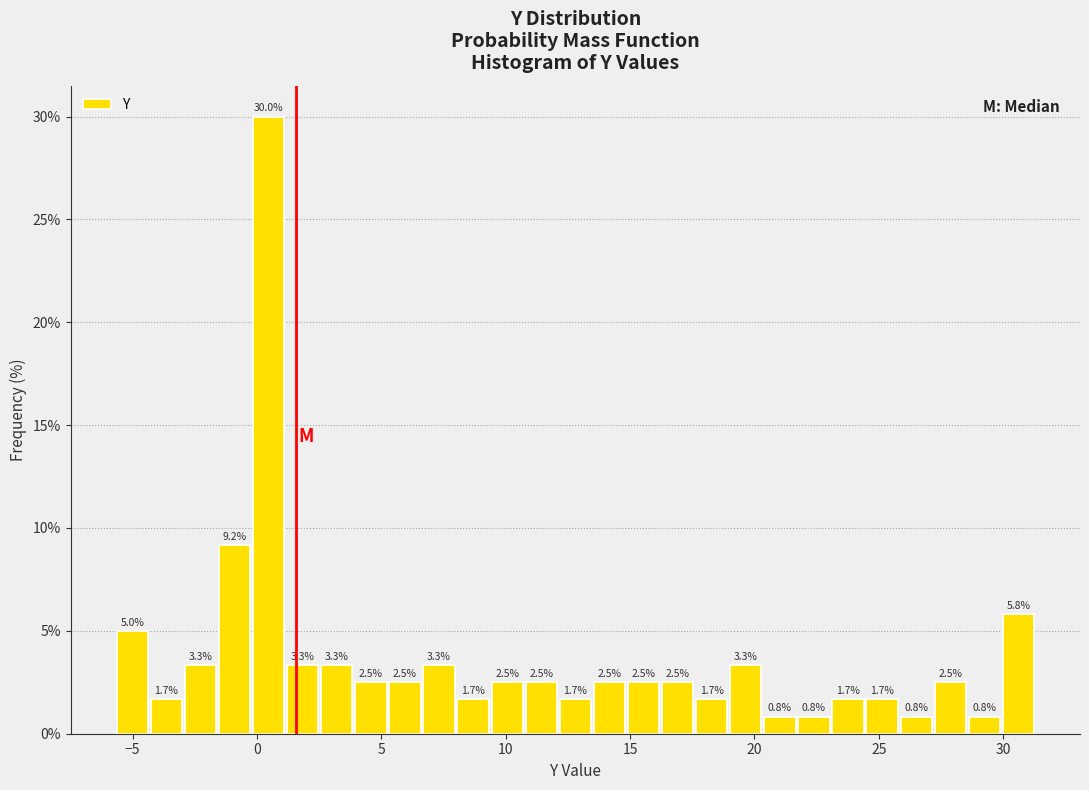

Read against the x-axis, roughly where is the centre of the tallest bar?

0.5